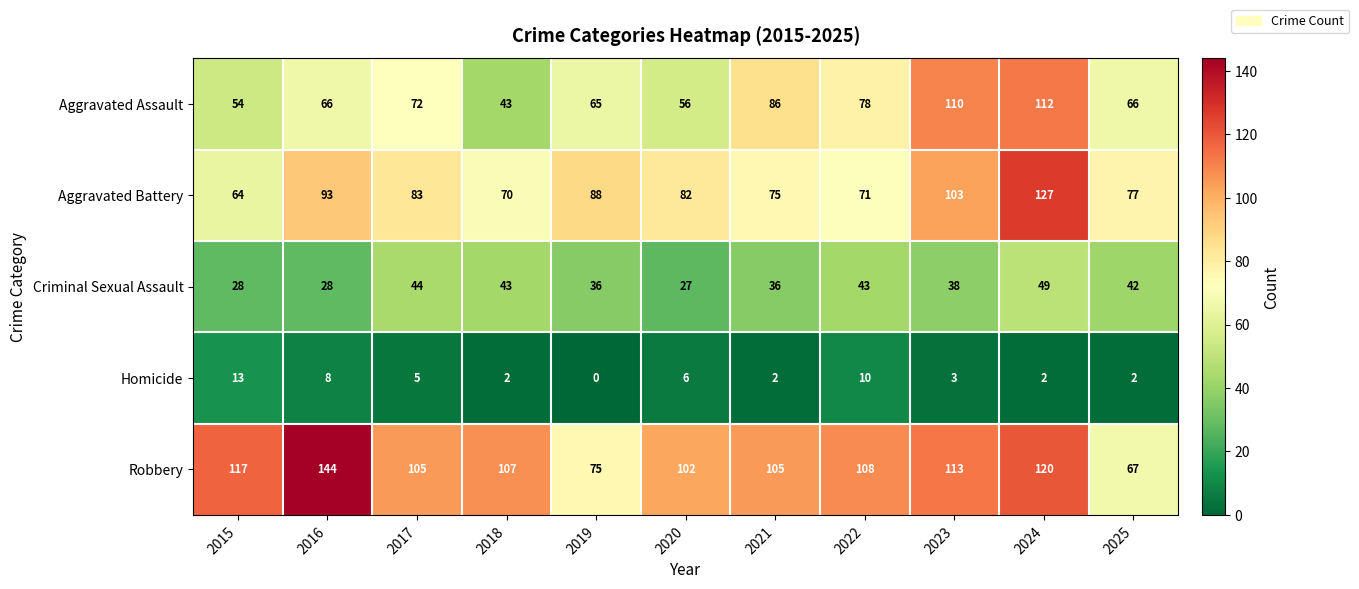

Where is Aggravated Battery nearest to the value 95?

2016